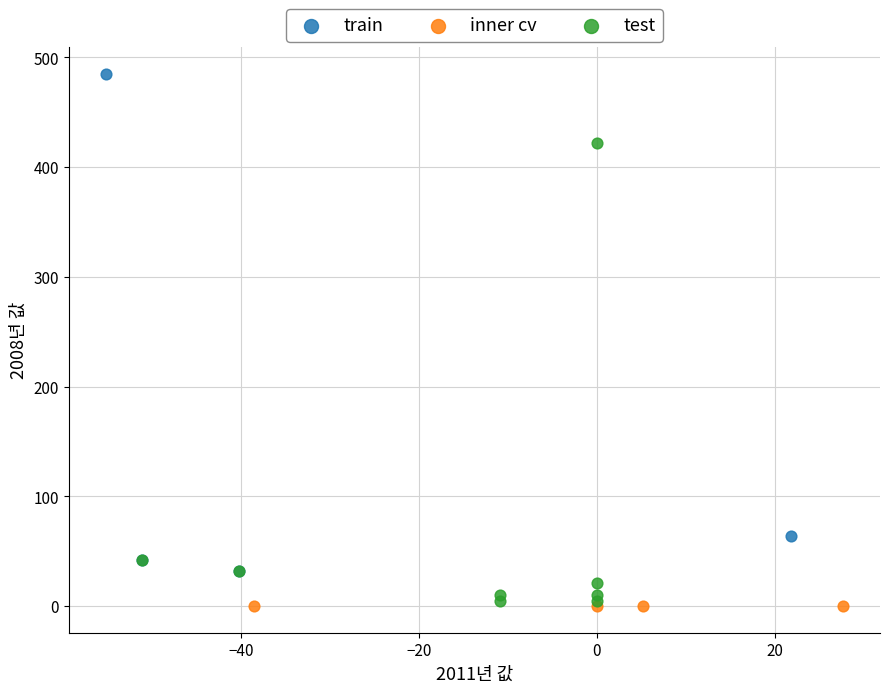

Which series contains the highest Y value?

train